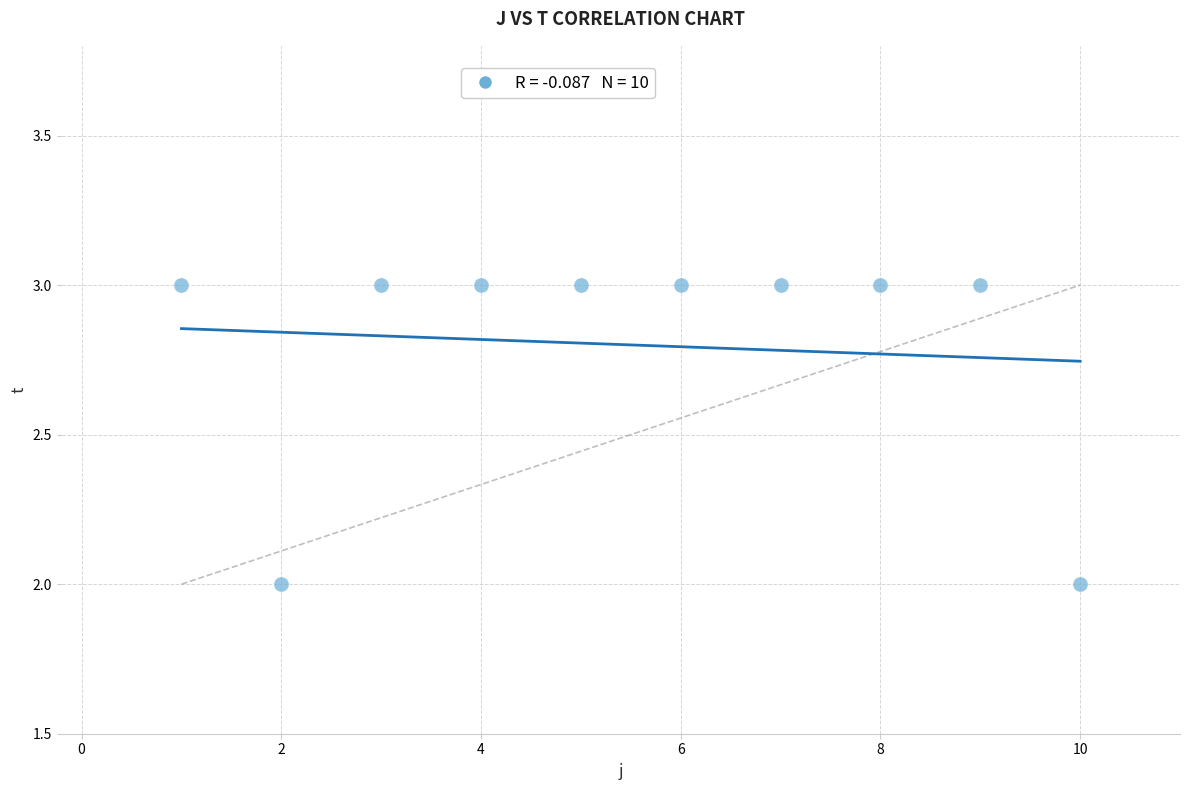

What is the range of X values (max minus min)?

9